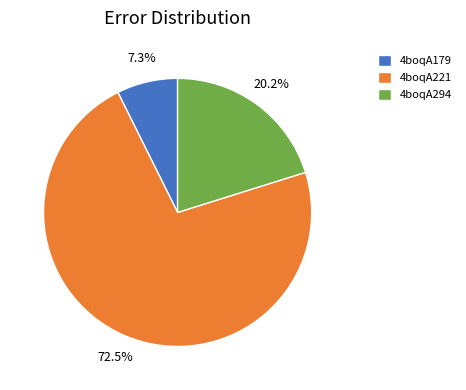

Which category has the smallest portion of the pie?

4boqA179